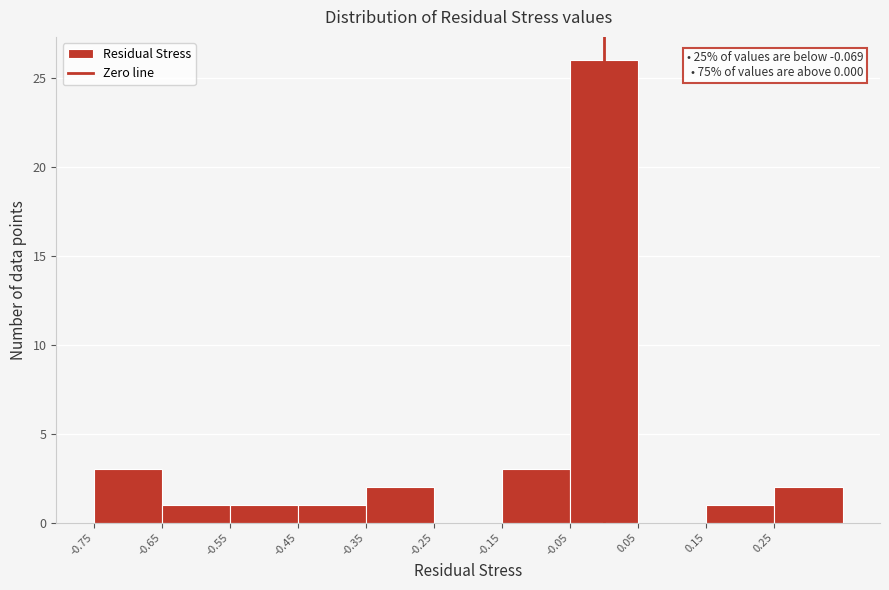

Over which range of the x-axis is the bar tallest?

-0.05 to 0.05